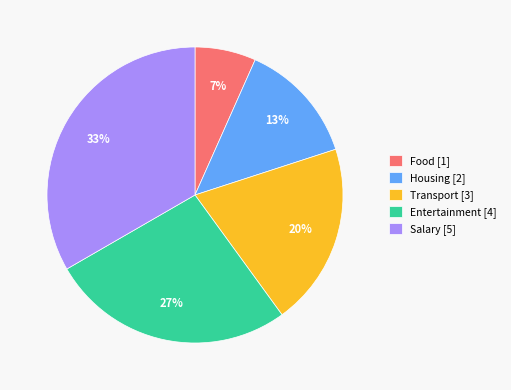

What percentage is the Salary slice, to the nearest percent?

33%